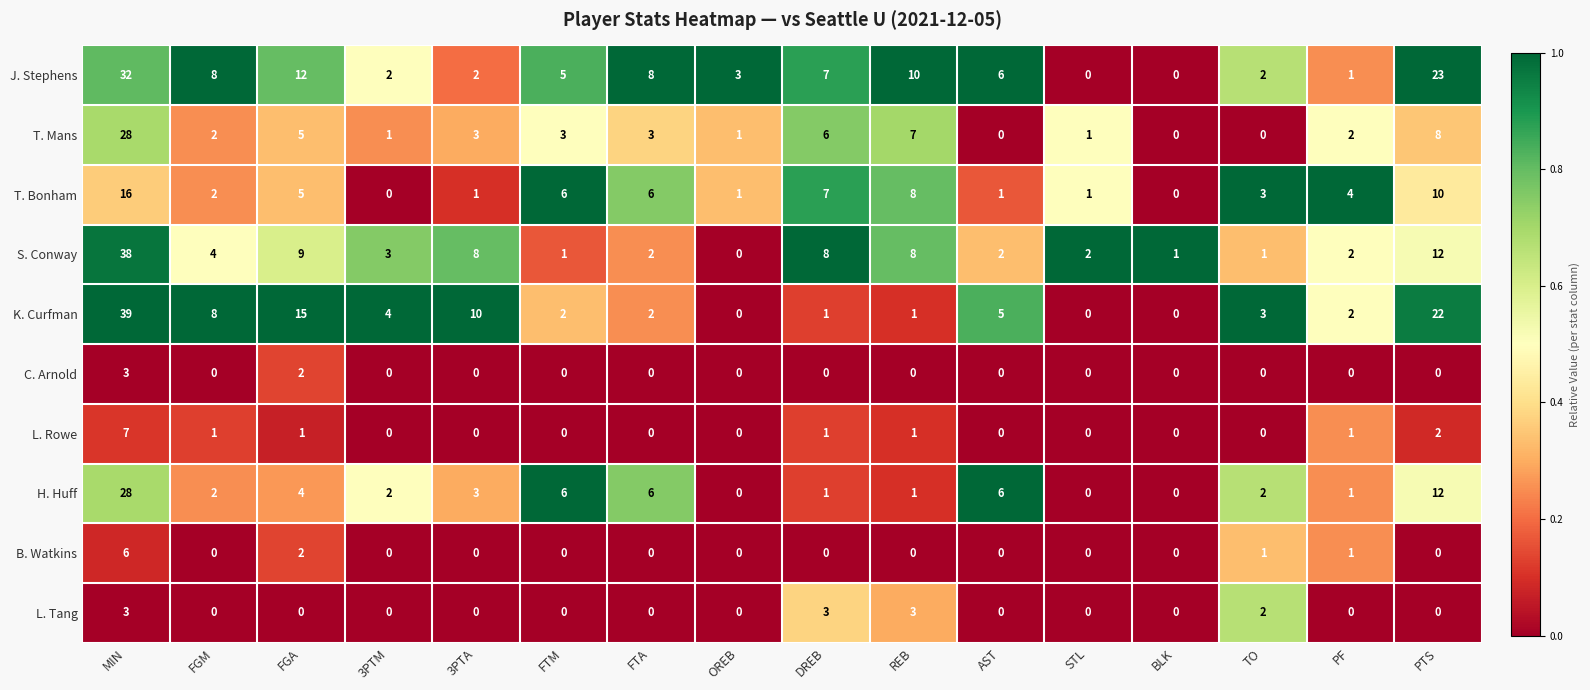

At which category is the sum across all series the highest?

MIN